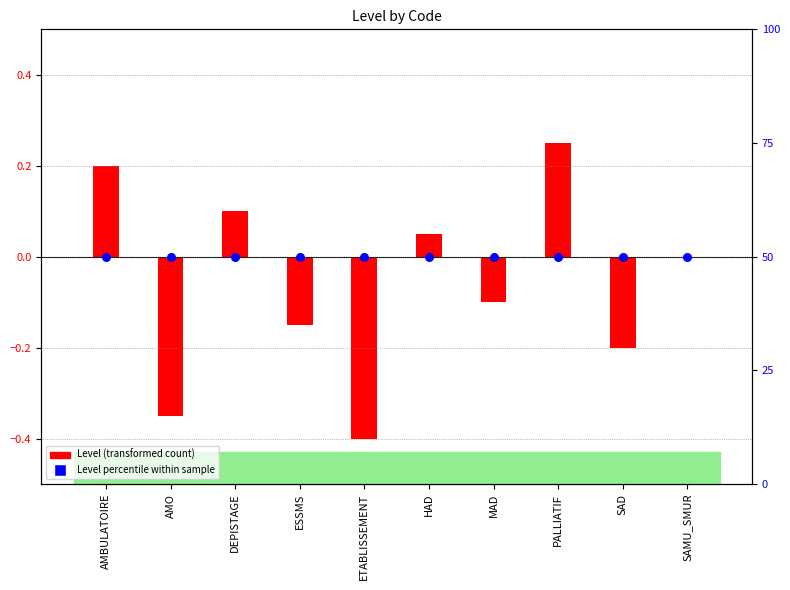

Which series has the widest spread of Y values?

Level (transformed)